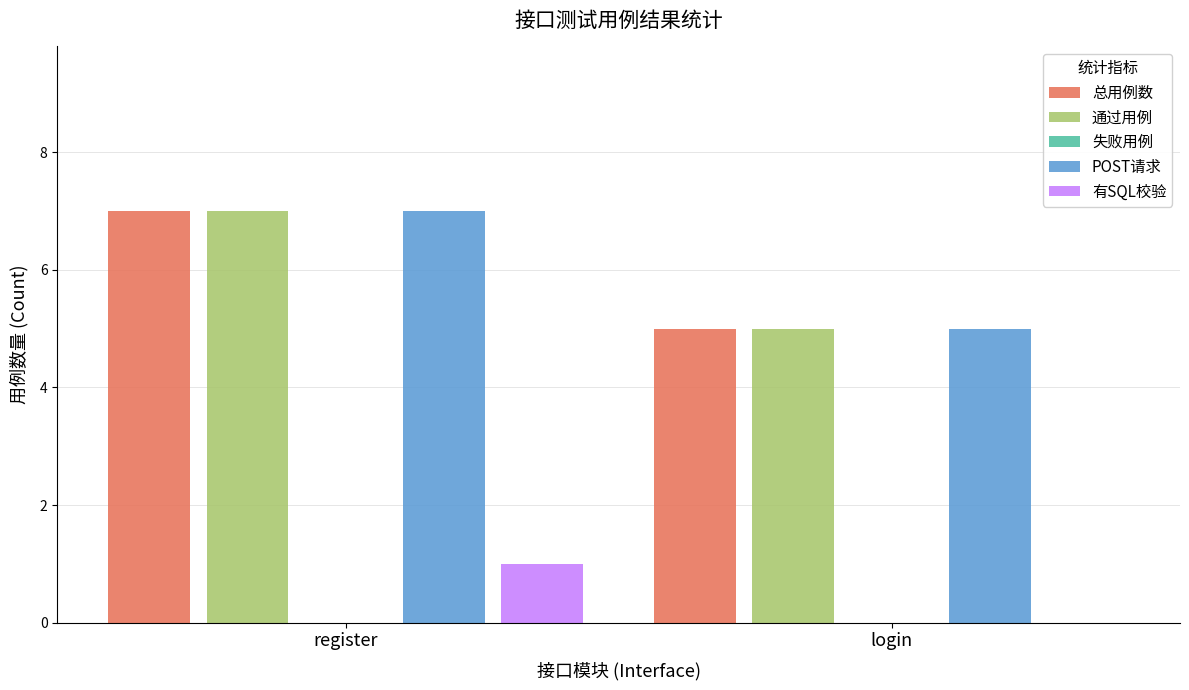

How many data points in POST请求 are less than 7?

1